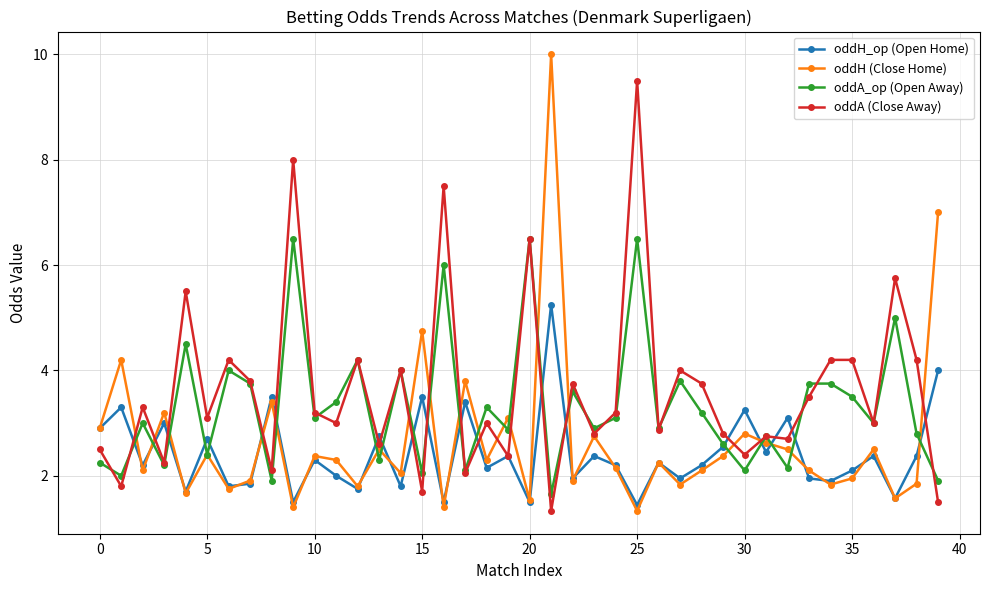

How many lines are shown in the chart?

4